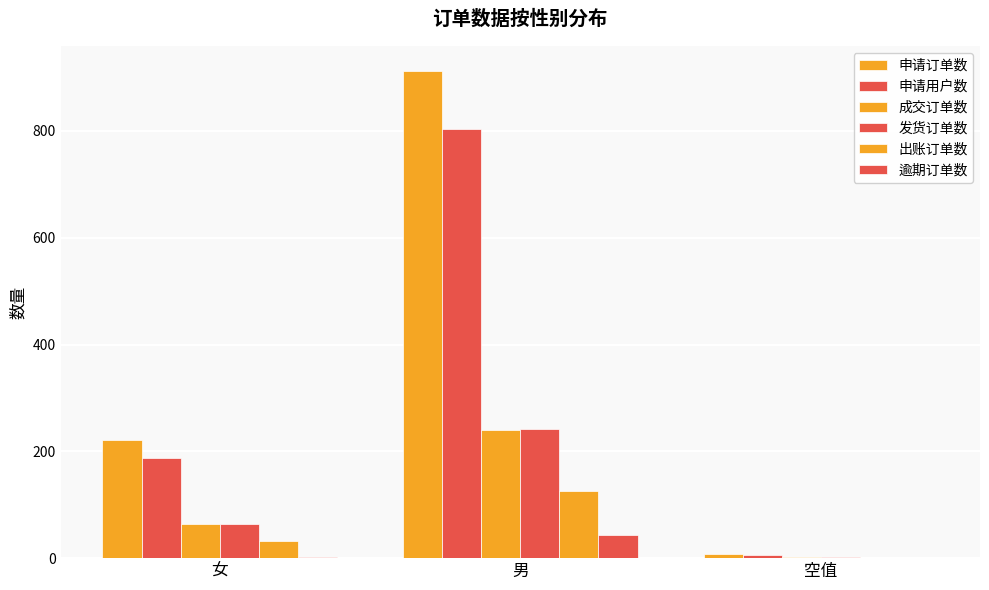

How many series are shown in this chart?

6